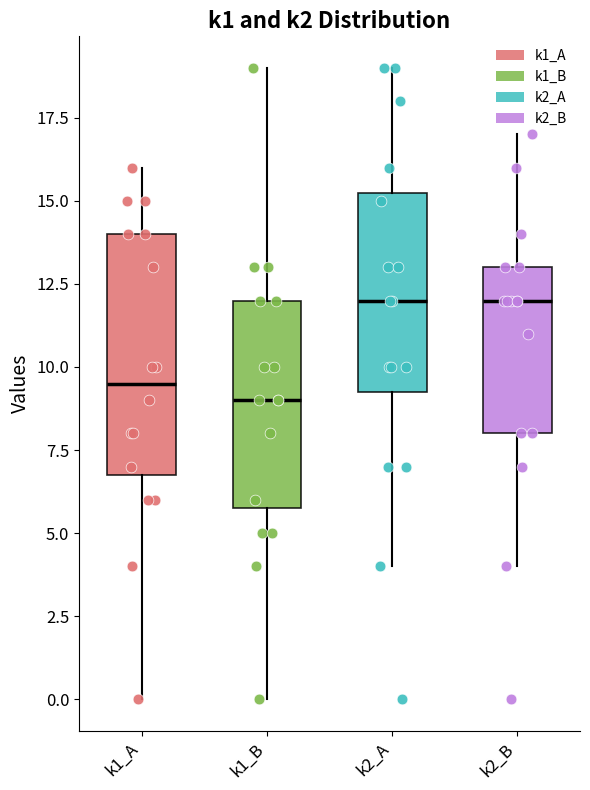

Reading left to right, transcribe this box plot: for each box, give where its median line is, the range the box spans, and where its two whiskers end, as read against the y-axis. The values are not printed on the chart, so give them approximately, as read against the axis.

k1_A: median 9.5, box 7.0 to 14.0, whiskers 0.0 to 16.0
k1_B: median 9.0, box 6.0 to 12.0, whiskers 0.0 to 19.0
k2_A: median 12.0, box 9.5 to 15.5, whiskers 4.0 to 19.0
k2_B: median 12.0, box 8.0 to 13.0, whiskers 4.0 to 17.0